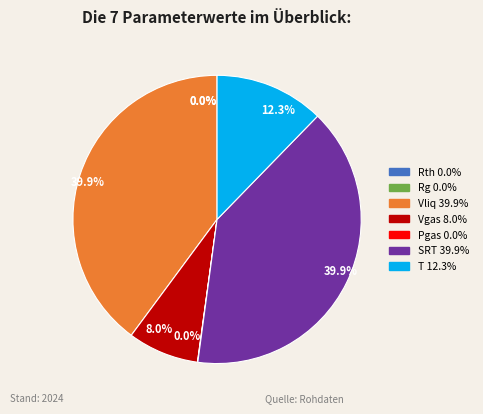

Does any single category account for the majority?

No